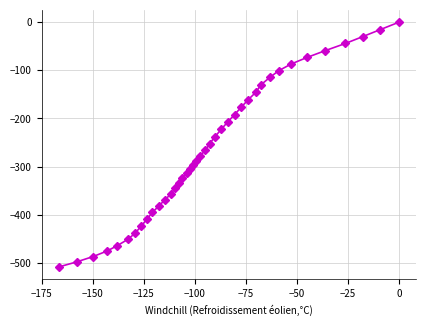

What is the minimum value shown in the chart?

-508.5